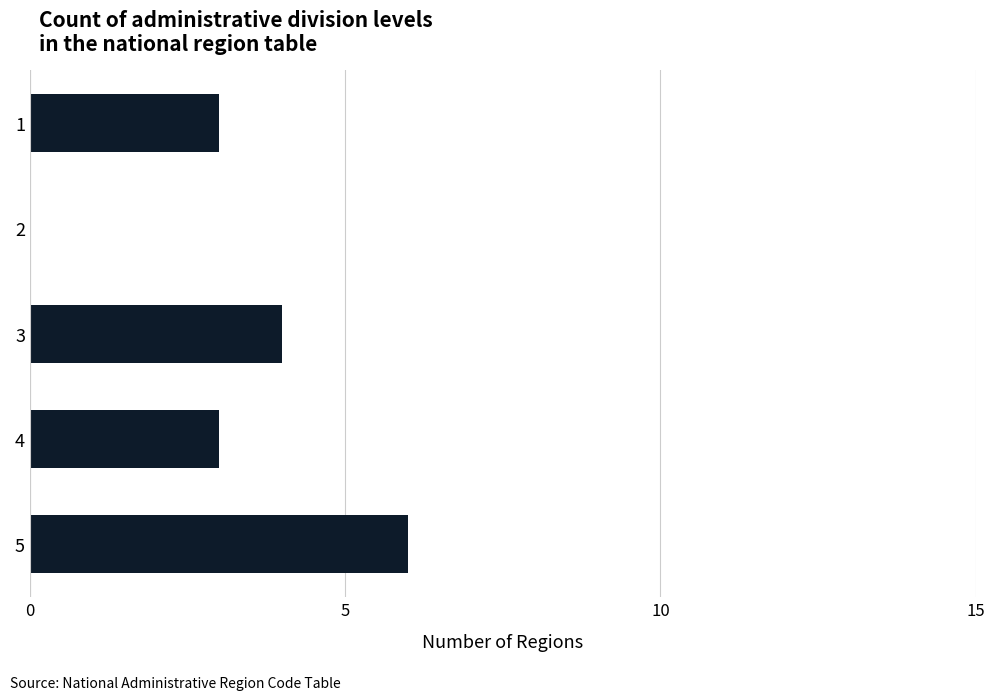

Which category has the highest value across all series?

5